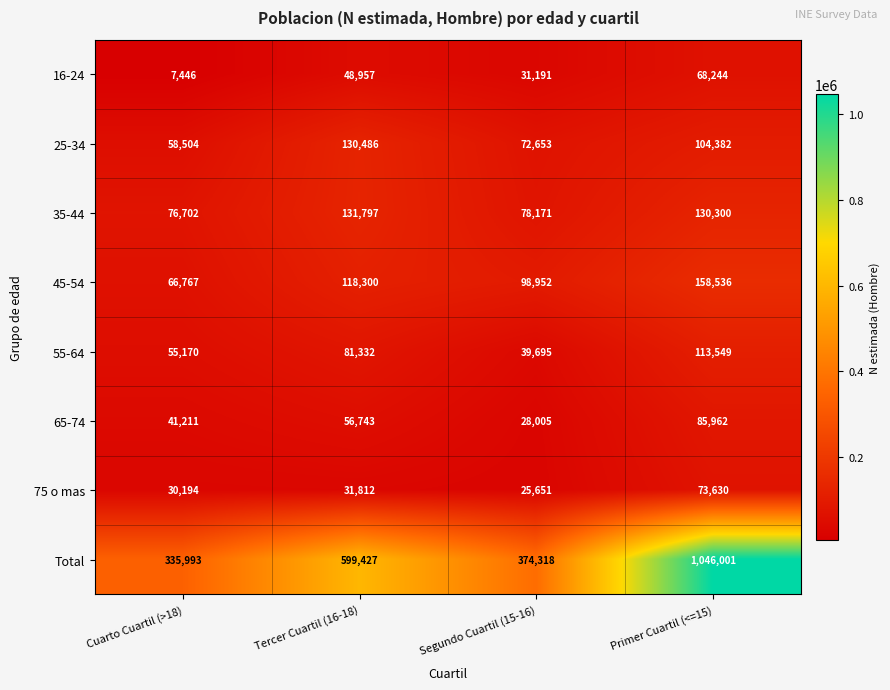

Count the number of data series in this chart.

8